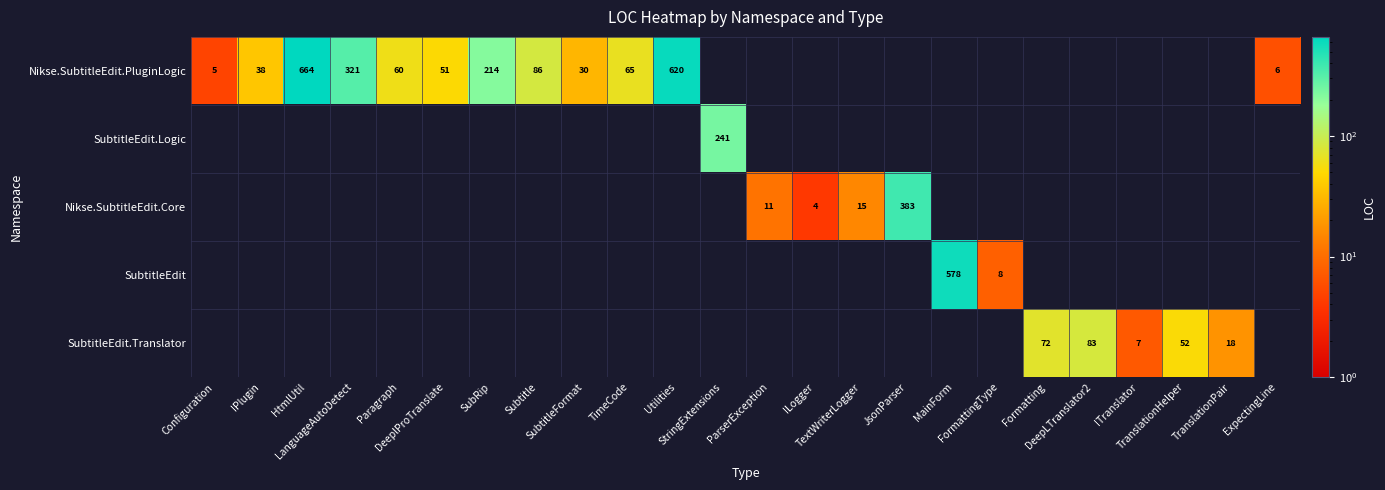

Which category has the highest value across all series?

HtmlUtil